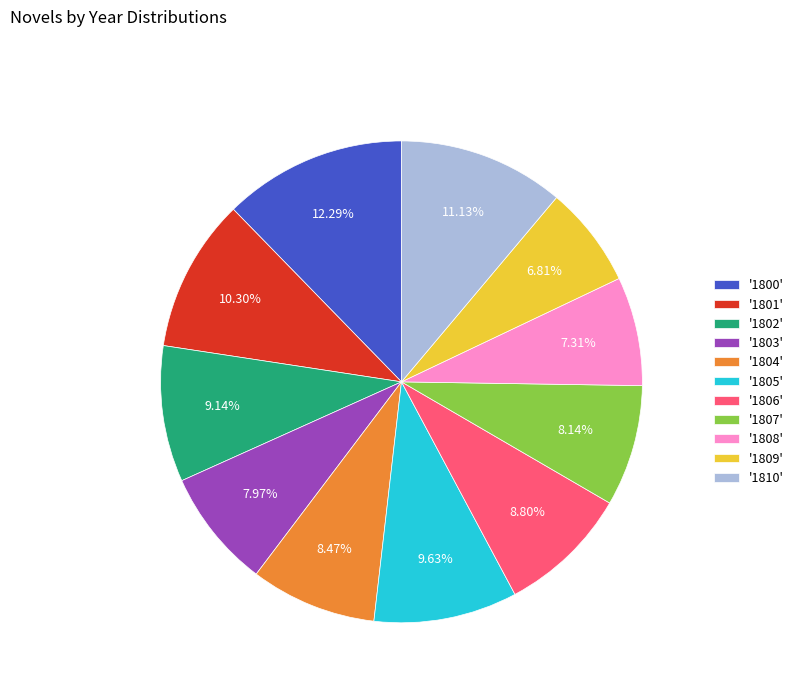

Combined, do '1803' and '1802' account for over 50%?

No